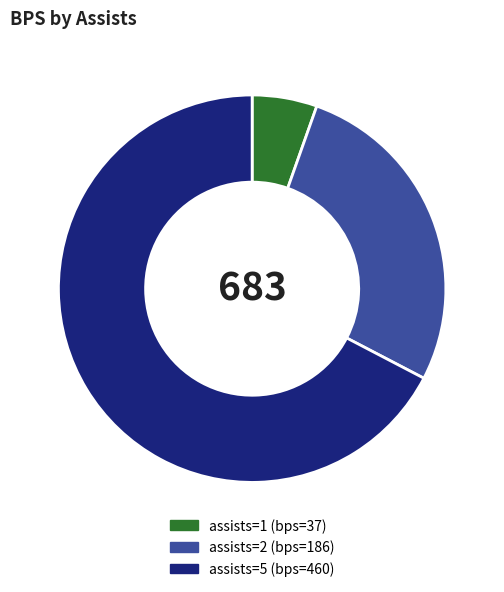

Does any single category account for the majority?

Yes